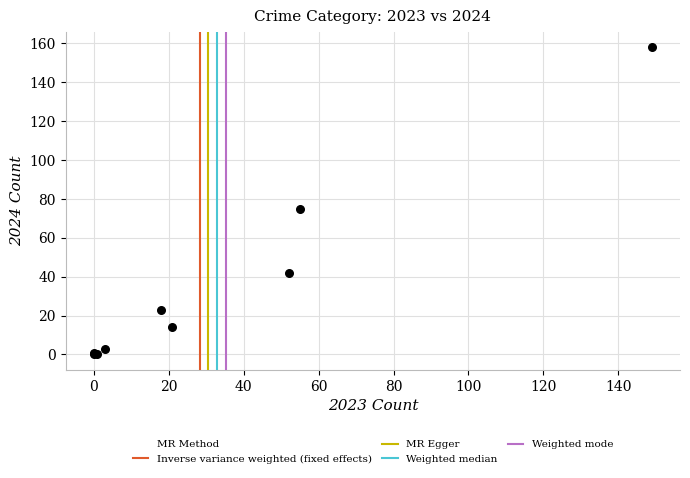

What Y value in the scatter plot is closest to 79?

75